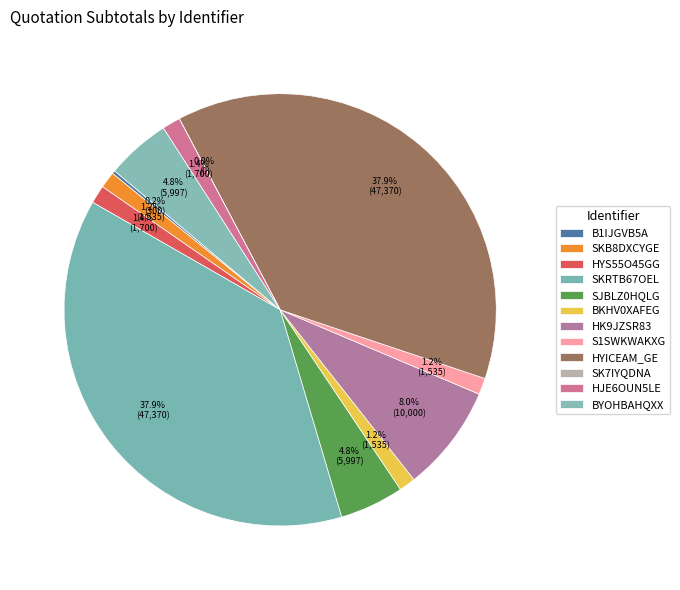

How much of the chart is everything except BYOHBAHQXX?

95.2%